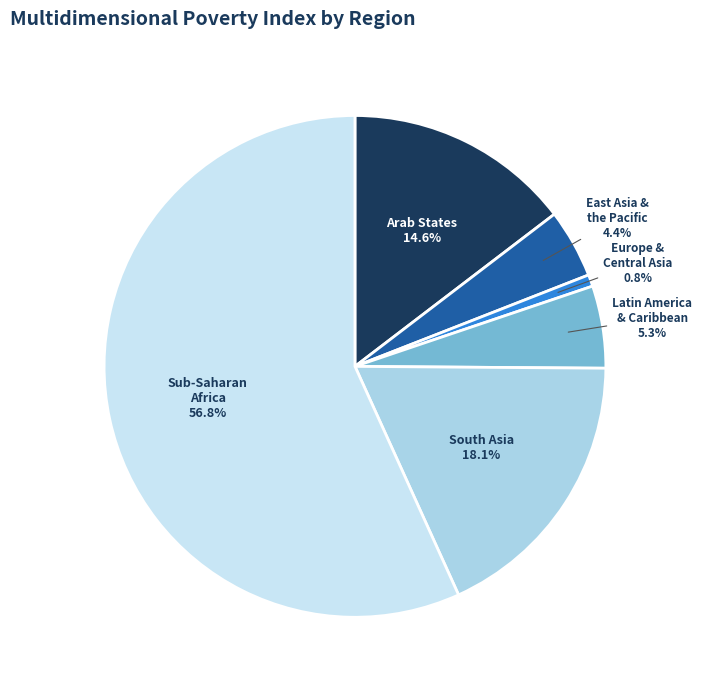

Rank the categories by value from lowest to highest.

Europe and Central Asia, East Asia and the Pacific, Latin America and the Caribbean, Arab States, South Asia, Sub-Saharan Africa